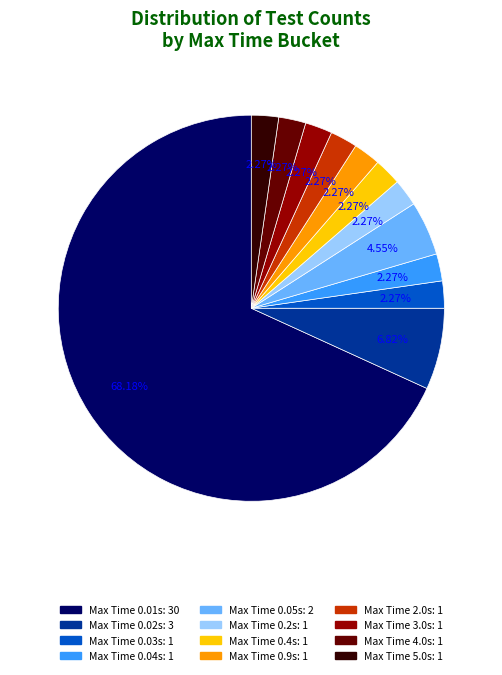

Does any single category account for the majority?

Yes